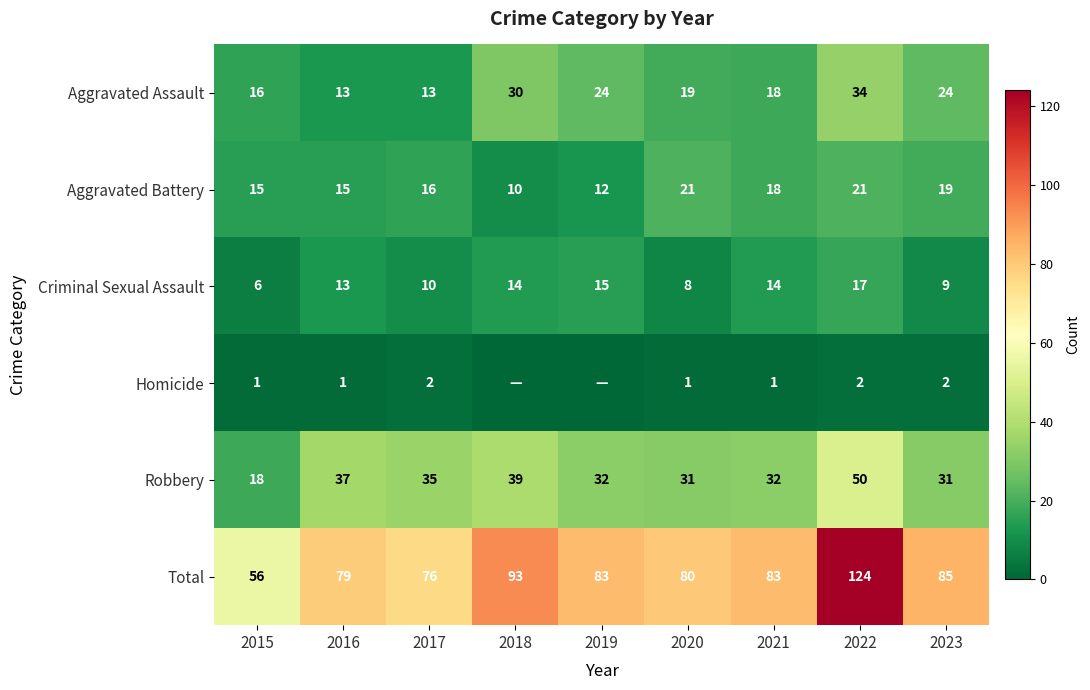

How many values in the Total series are below 83?

4